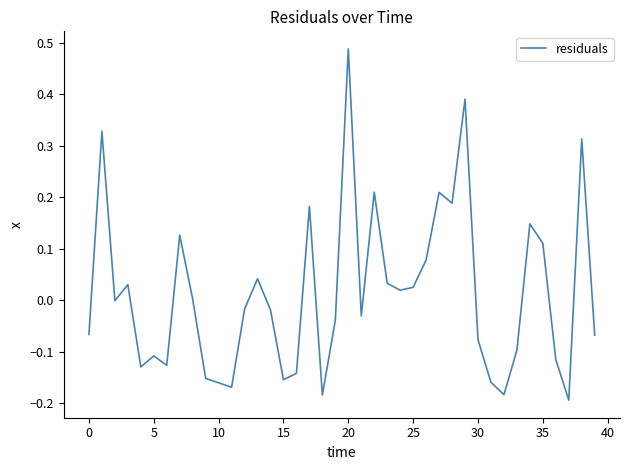

What is the difference between the maximum and minimum values?

0.7